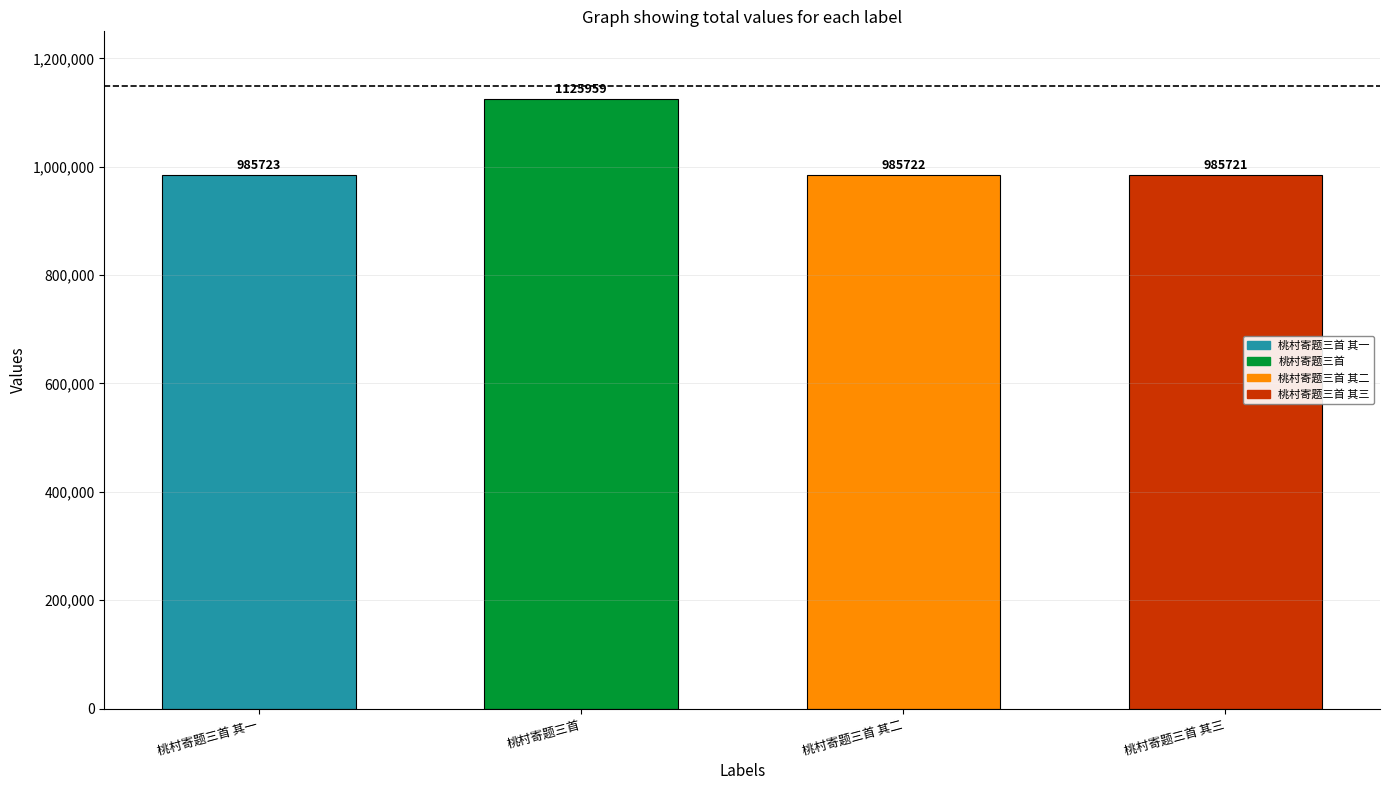

What position from the right is 桃村寄题三首 其二?

2